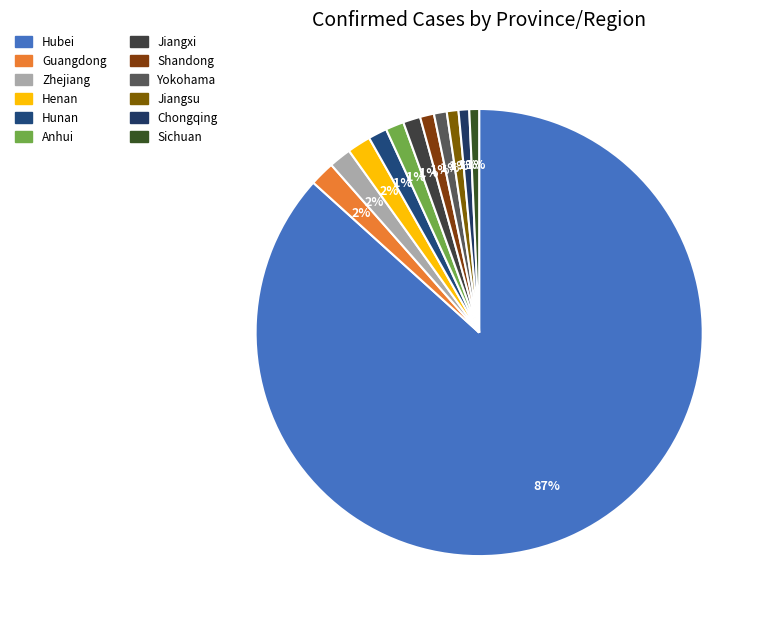

Combined, what portion of the pie is Anhui and Chongqing?

2.1%